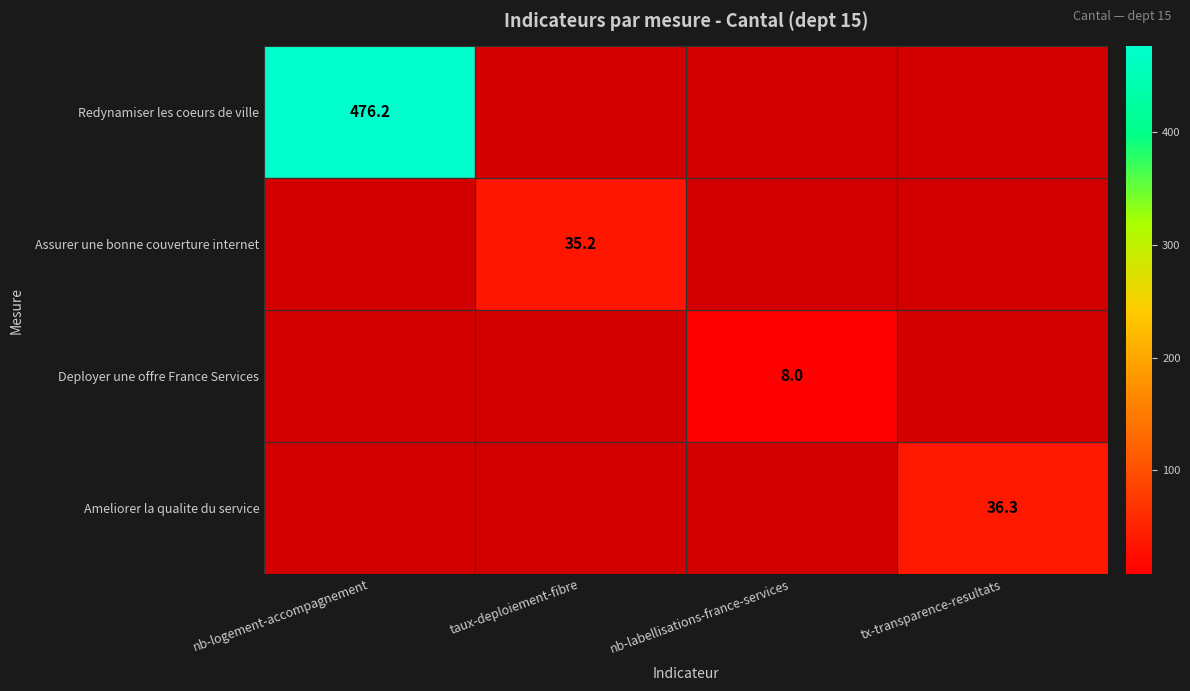

Is it true that Redynamiser les coeurs de ville equals 476.2 at nb-logement-accompagnement?

True